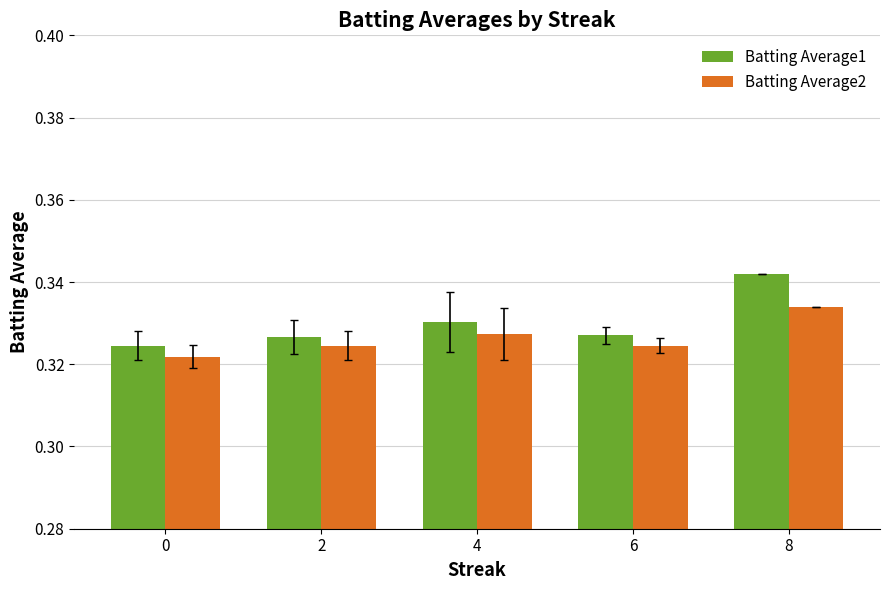

Which category has the highest value across all series?

8